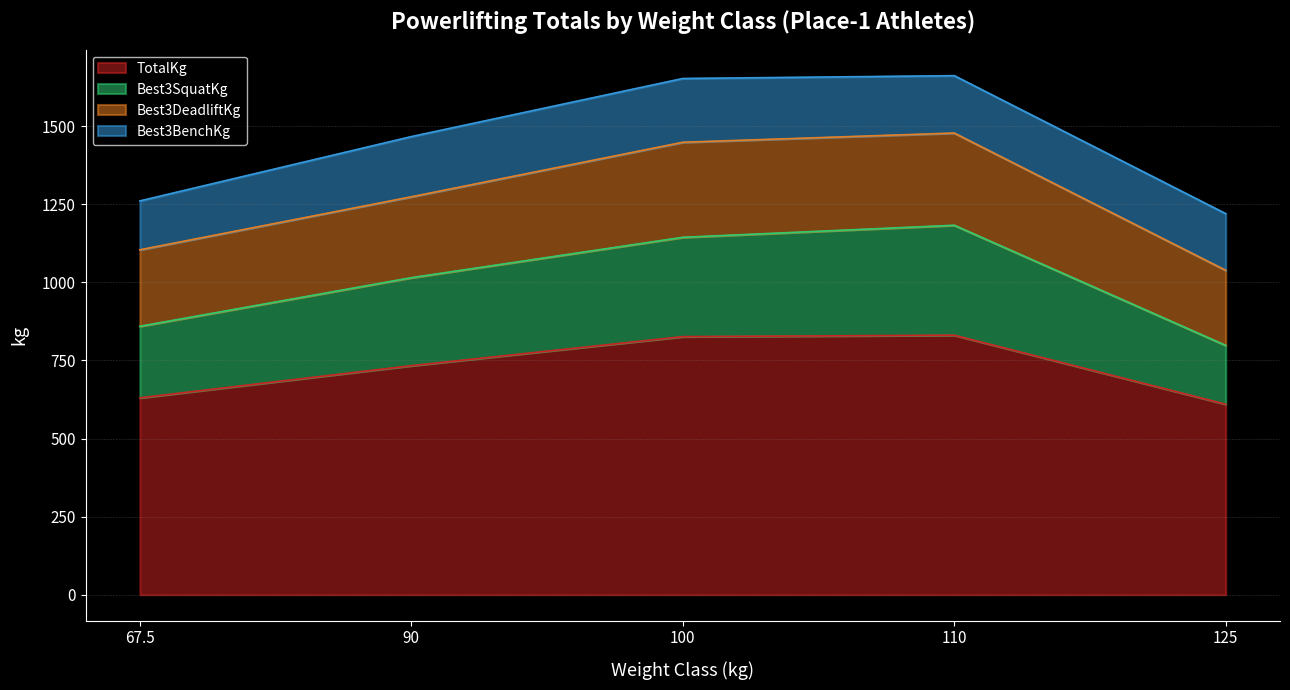

At which category does Best3SquatKg reach its first local peak?

110